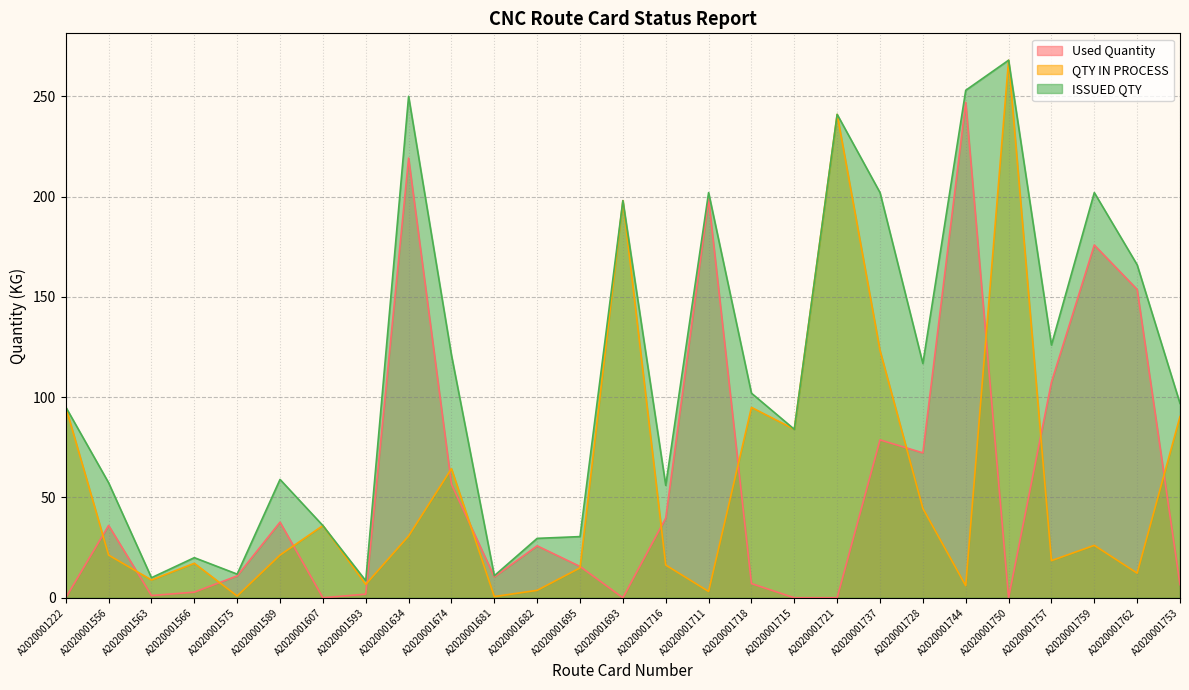

What is the label of the 21st point from the left?

A2020001728